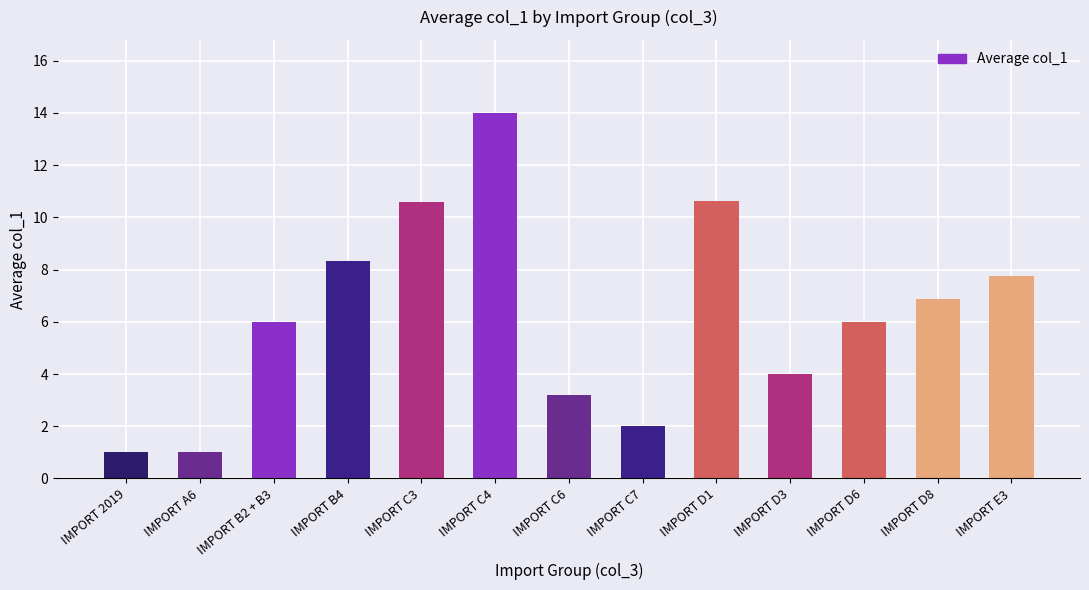

What is the label of the 1st bar from the left?

IMPORT 2019